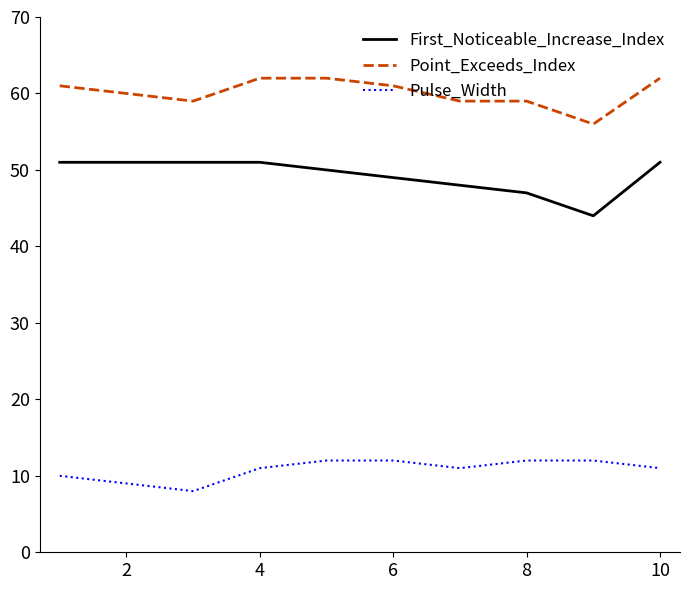

Reading right to left, extract all data points from this chart.

First_Noticeable_Increase_Index: 51	44	47	48	49	50	51	51	51	51
Point_Exceeds_Index: 62	56	59	59	61	62	62	59	60	61
Pulse_Width: 11	12	12	11	12	12	11	8	9	10